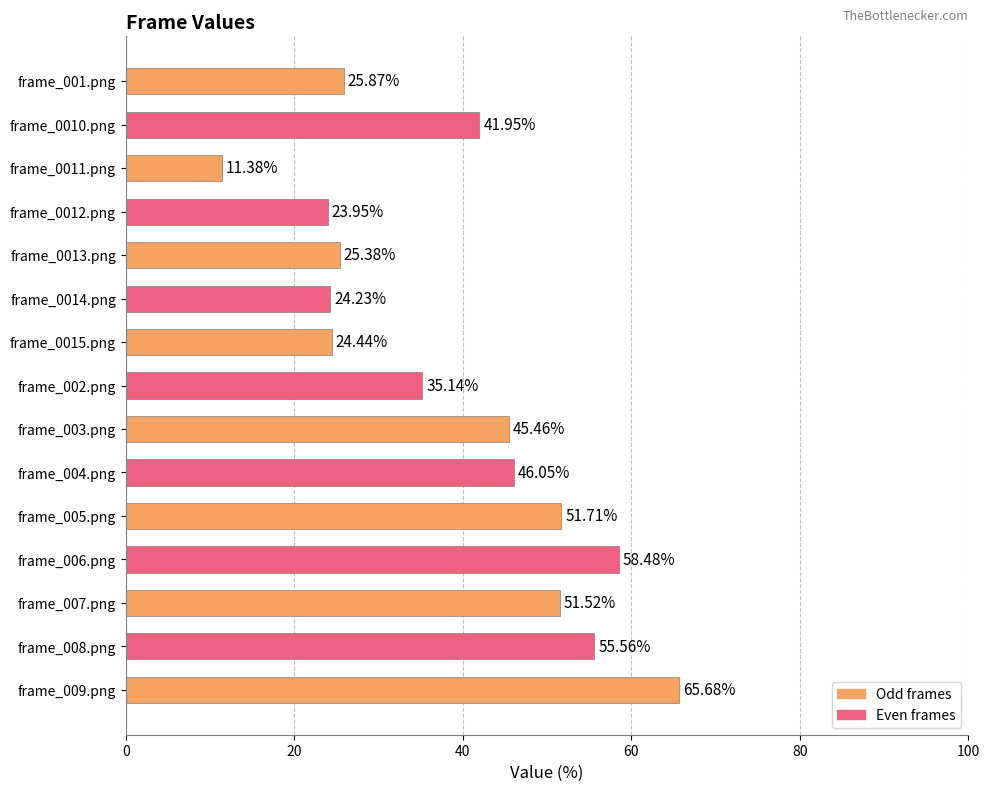

What is the ratio of the value at frame_0014.png to the value at frame_0015.png?

1.0